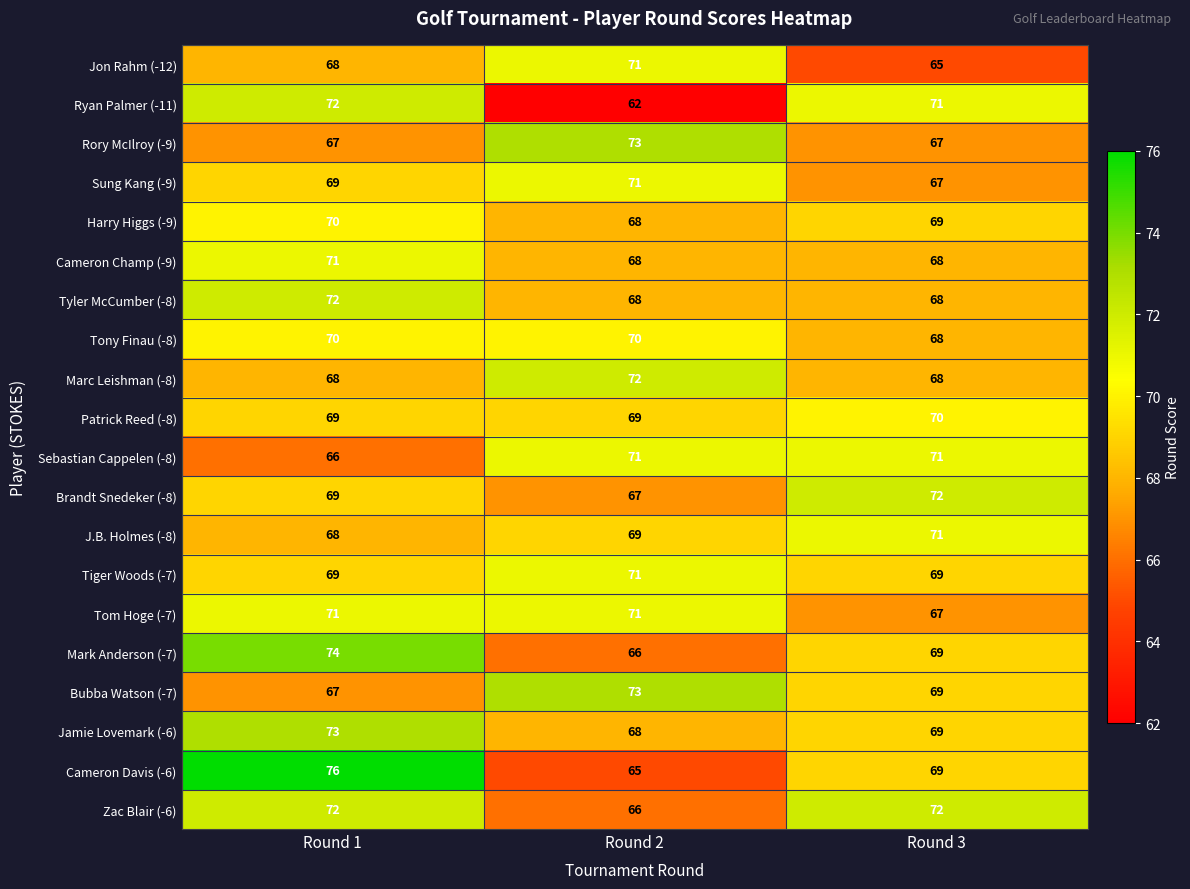

What is the approximate value of Mark Anderson (-7) at Round 1?

74